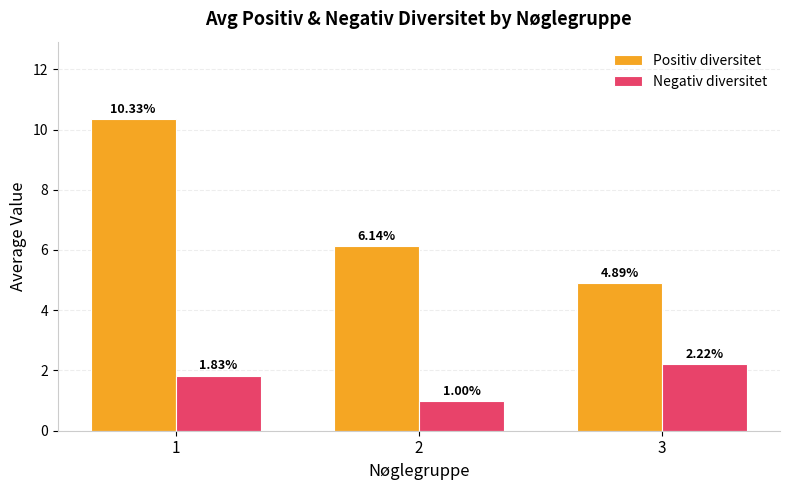

Rank the series by their average value, from lowest to highest.

Negativ diversitet, Positiv diversitet